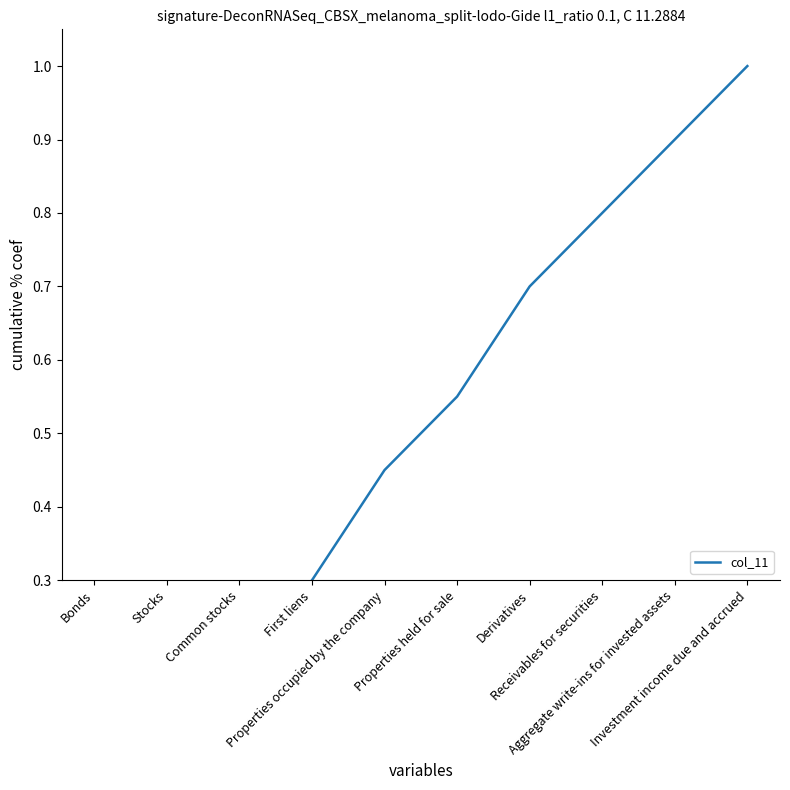

What value does the data have at Aggregate write-ins for invested assets?

0.9